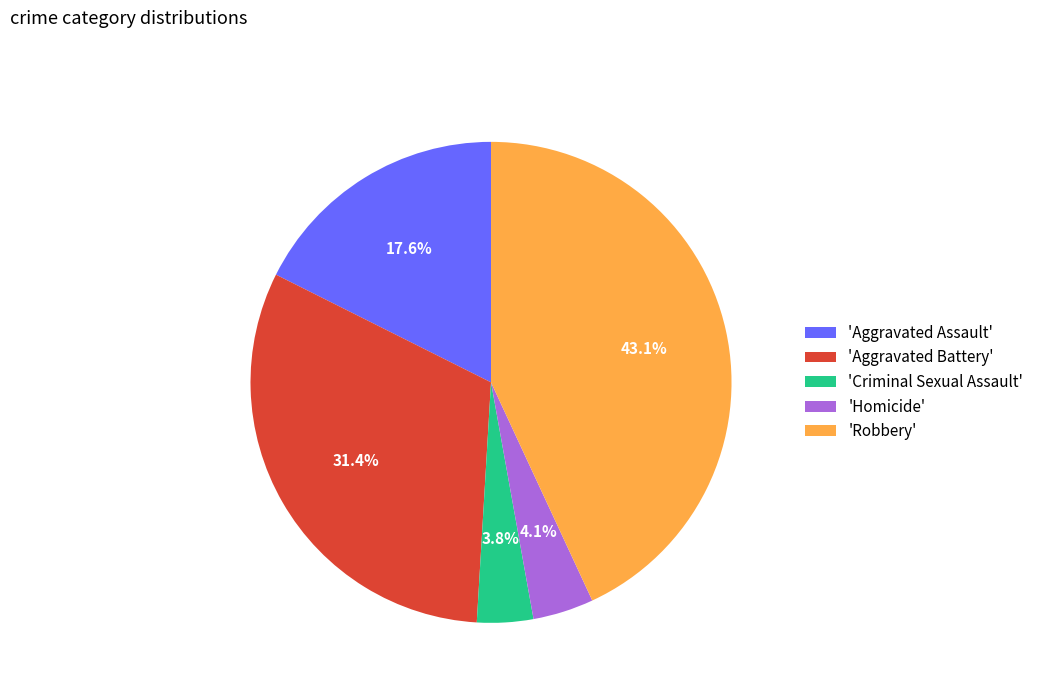

What is the ratio of the value at 'Criminal Sexual Assault' to the value at 'Homicide'?

0.9